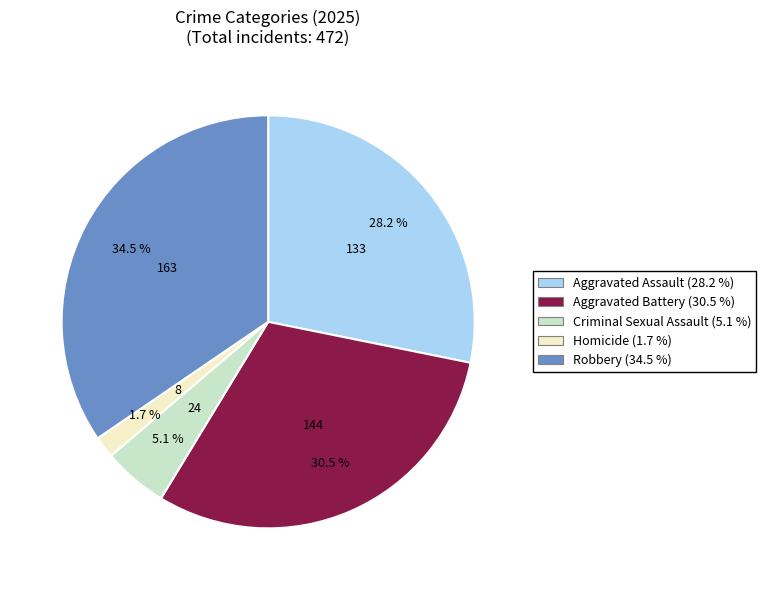

What percentage is the Criminal Sexual Assault slice, to the nearest percent?

5%